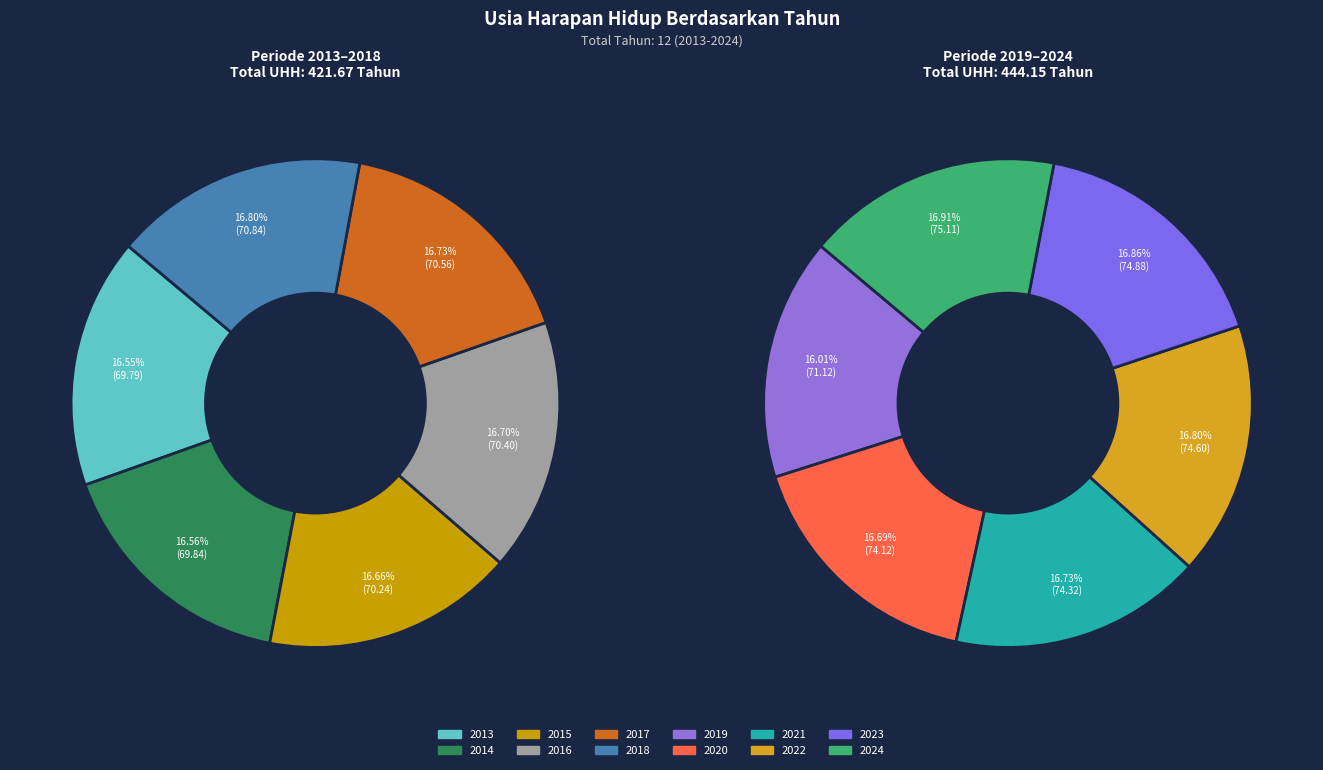

Rank the categories by value from lowest to highest.

2013, 2014, 2015, 2016, 2017, 2018, 2019, 2020, 2021, 2022, 2023, 2024